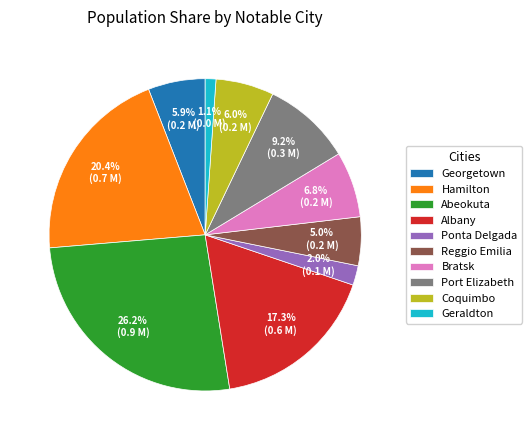

Between Albany and Port Elizabeth, which is larger?

Albany